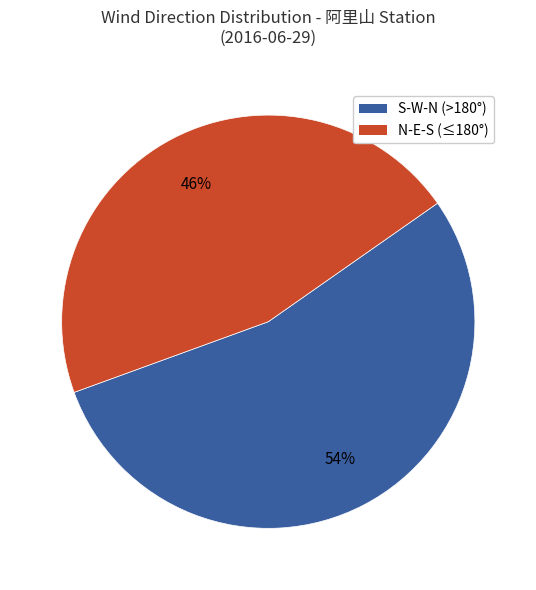

To the nearest percent, what is the average slice percentage?

50%